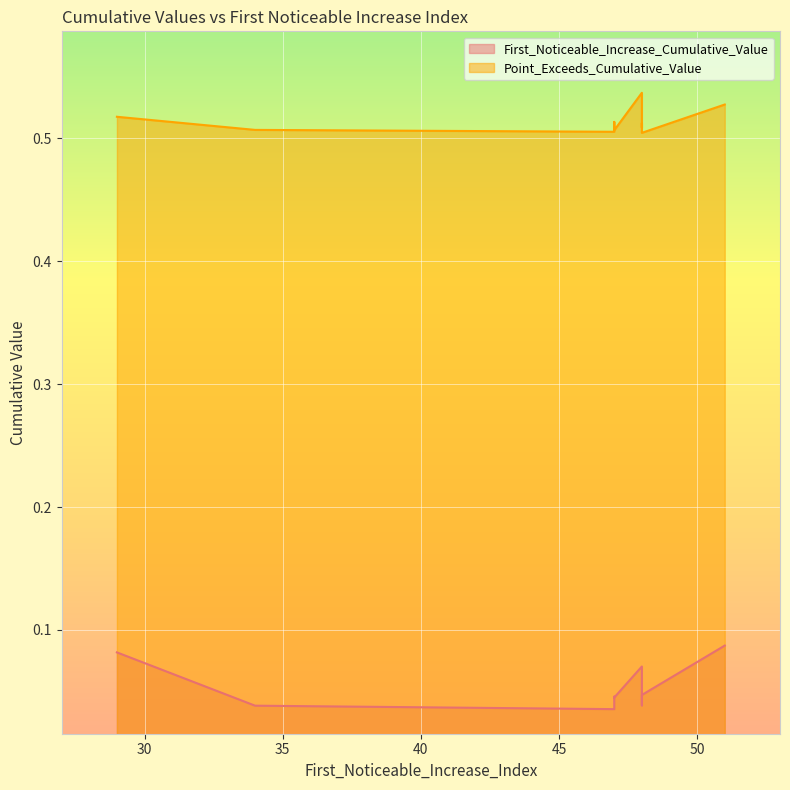

Which series has the largest total across all categories?

Point_Exceeds_Cumulative_Value